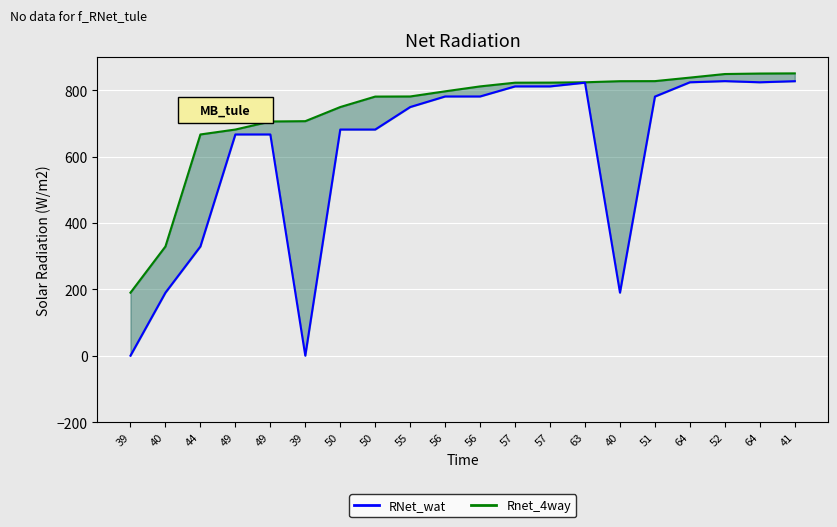

At how many categories does at least one series exceed 221?

19